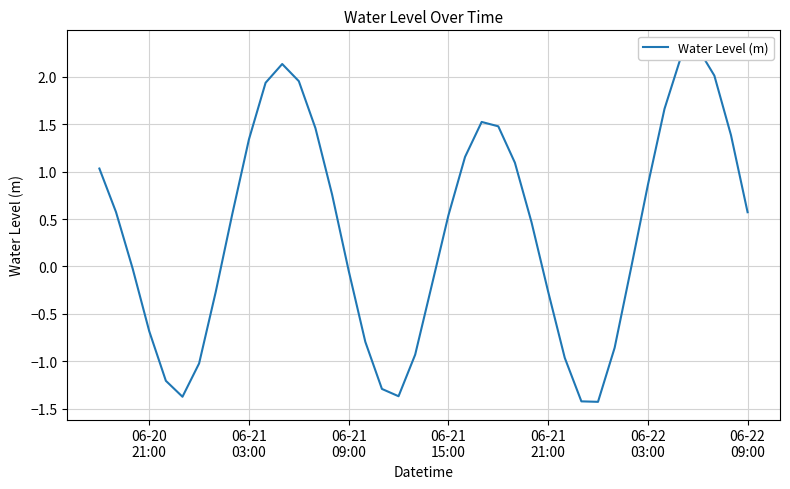

How many points are lower than both their immediate neighbors (excluding endpoints)?

3